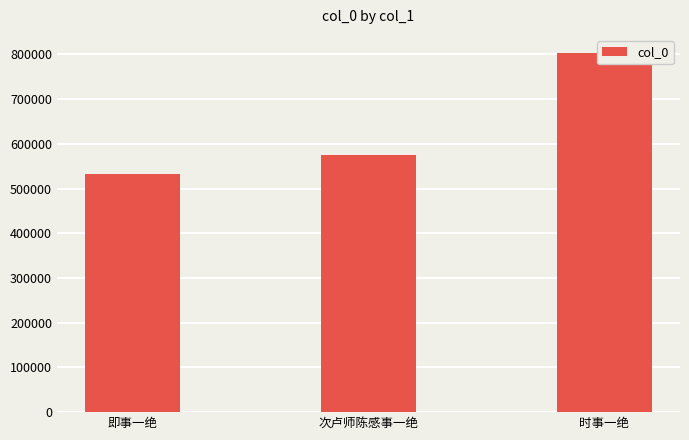

List the labels in order of value, largest first.

时事一绝, 次卢师陈感事一绝, 即事一绝